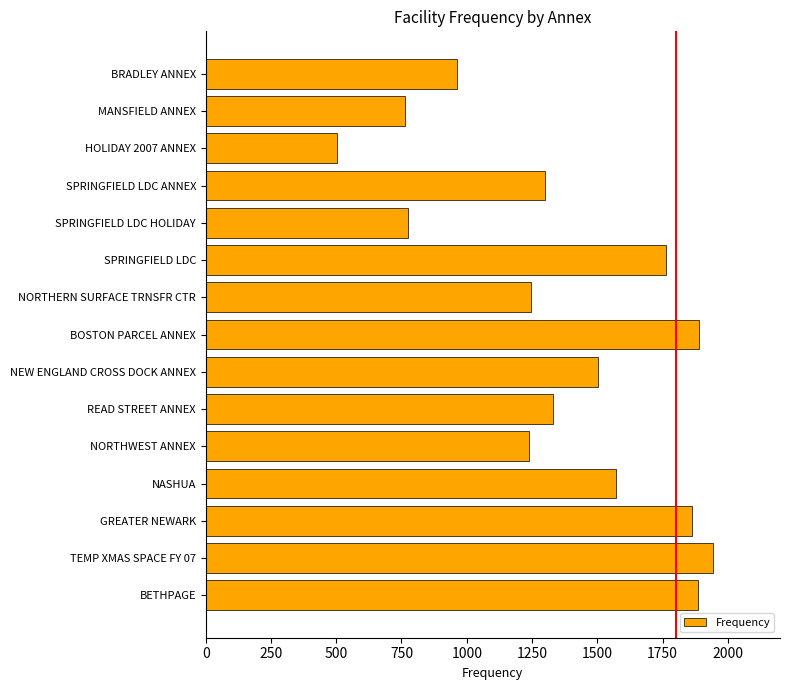

Read the value at NORTHWEST ANNEX, to the nearest 10.

1240